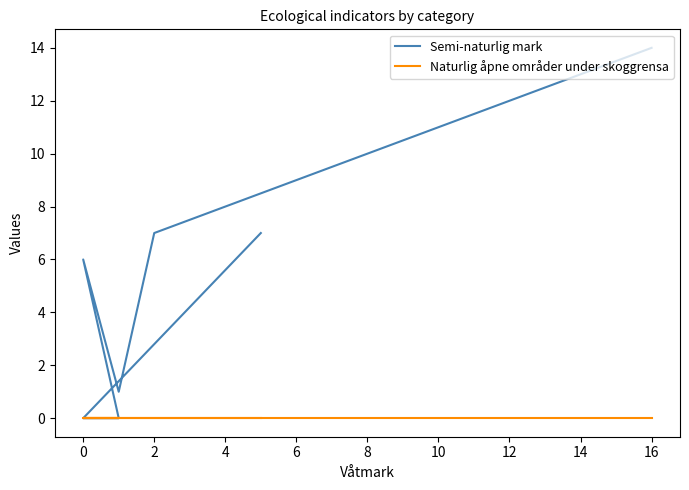

Which series has the largest range (max minus min)?

Semi-naturlig mark